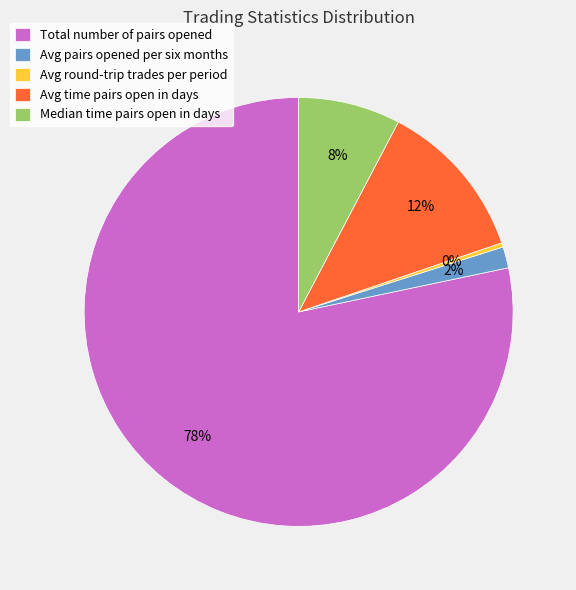

Count the number of slices in the pie.

5